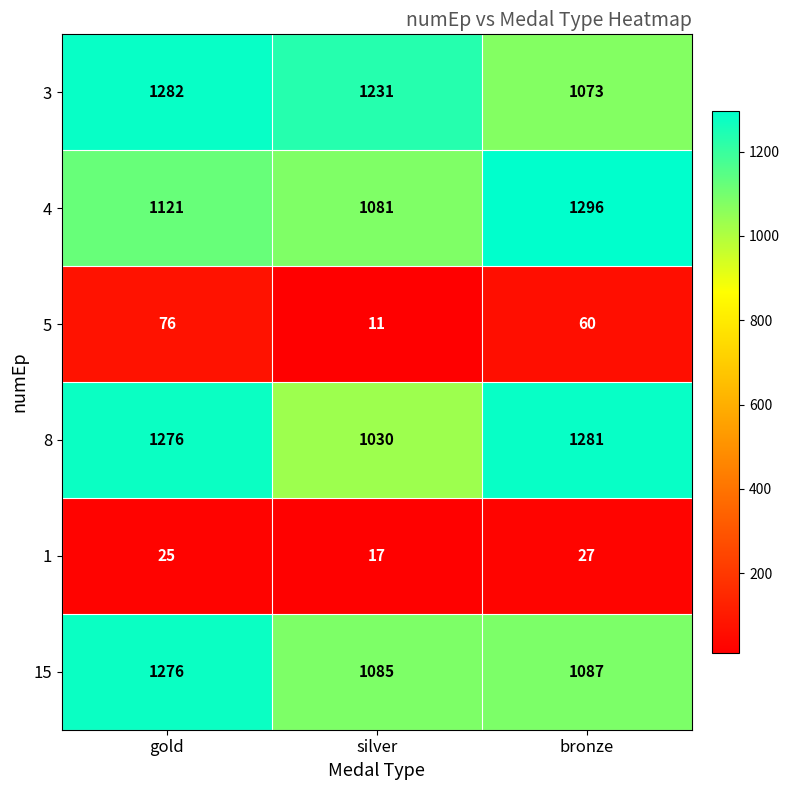

The 5 series shows 60 at bronze. True or false?

True